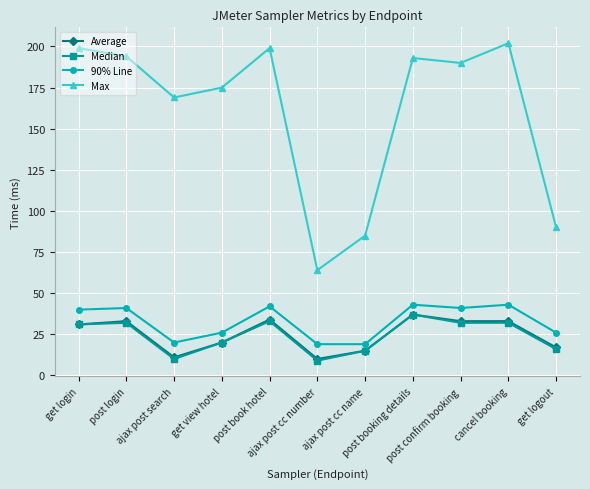

True or false: 90% Line and Max intersect in this chart.

False